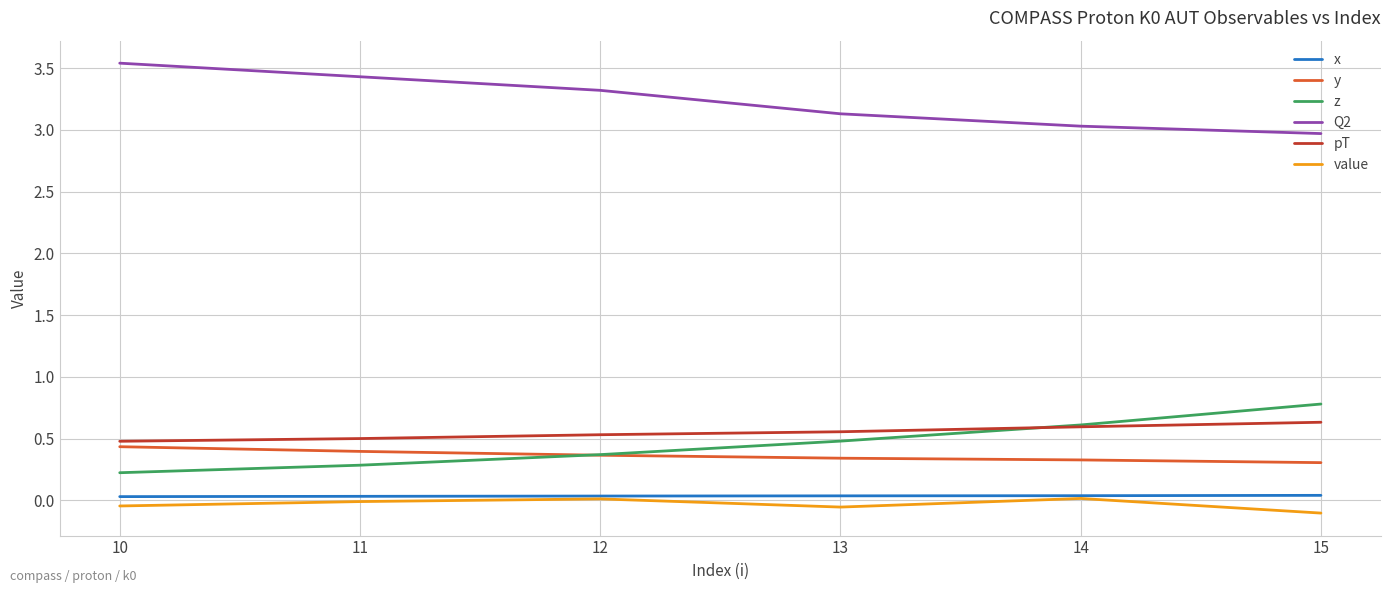

True or false: x has a value of 0.0 at 12.

True